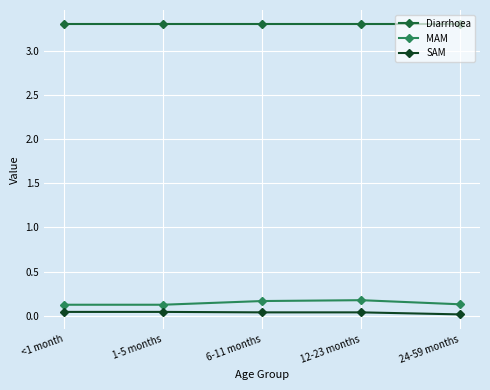

What is the value of the Diarrhoea point at the 3rd from the left?

3.3